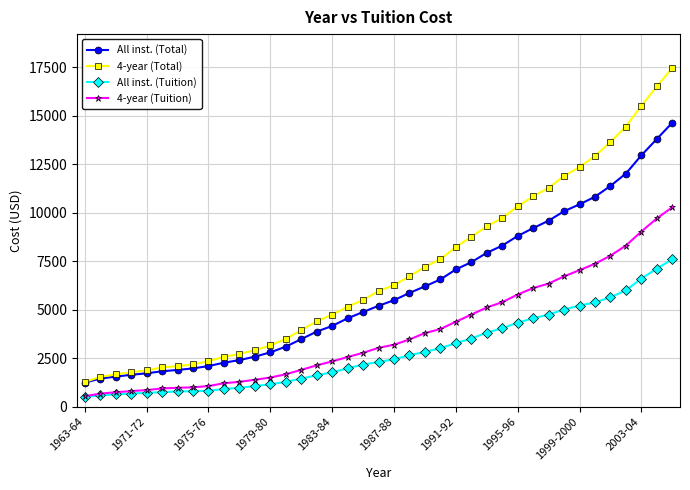

What is the minimum value for 4-year (Total)?

1286.1